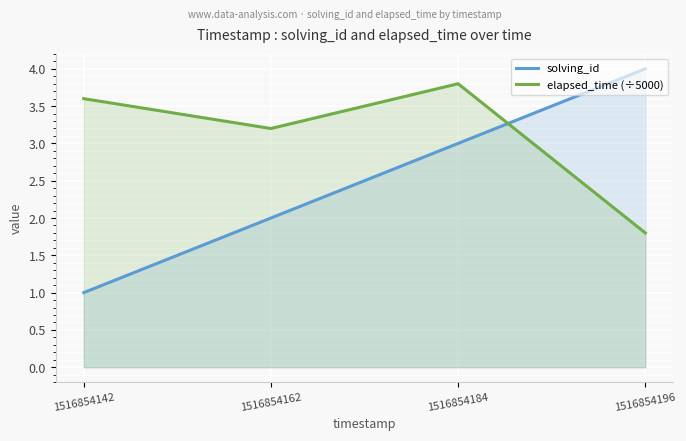

What is the difference between the maximum and minimum values in the elapsed_time (÷5000) series?

2.0